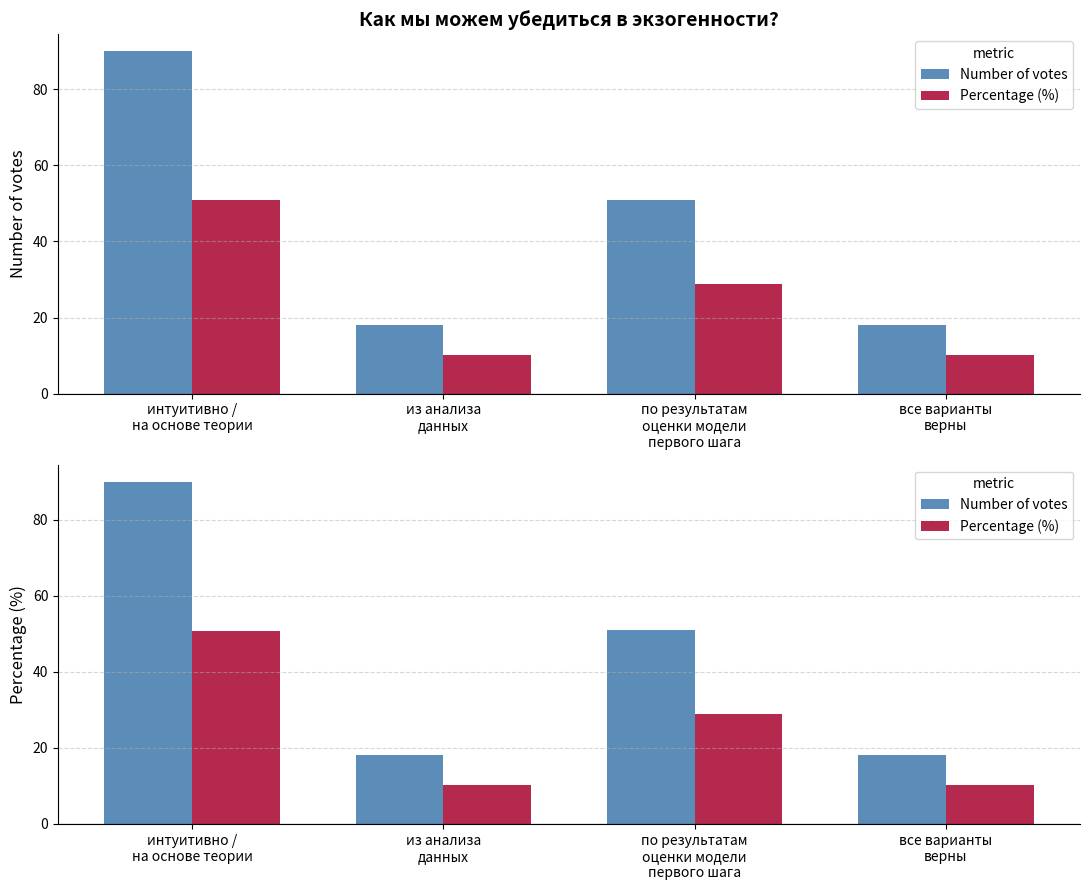

What is the sum of the Number of votes values at по результатам
оценки модели
первого шага and все варианты
верны?

69.0